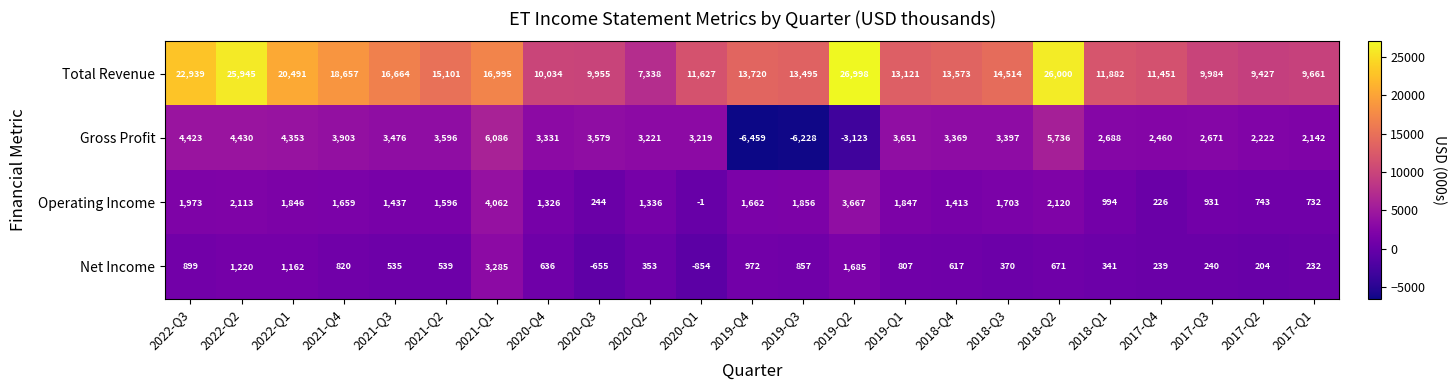

What is the sum of all Total Revenue values?

349572